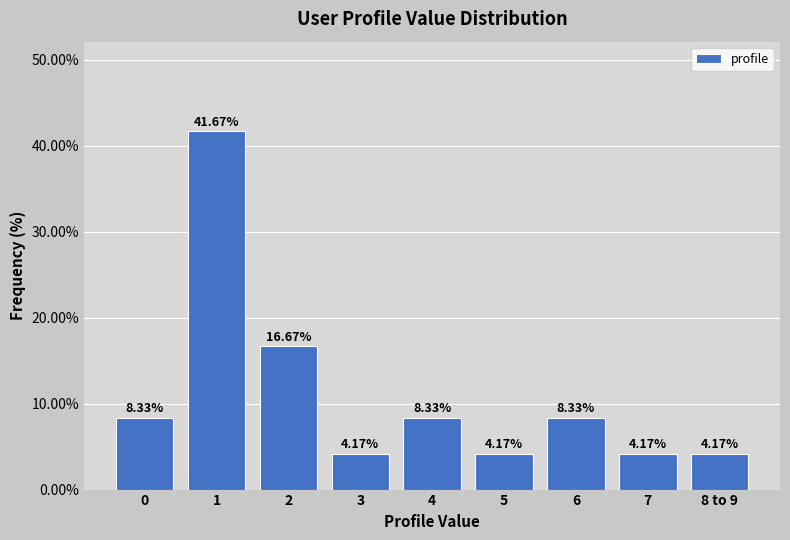

Approximately how many times larger is the value at 2 compared to 7?

4.0